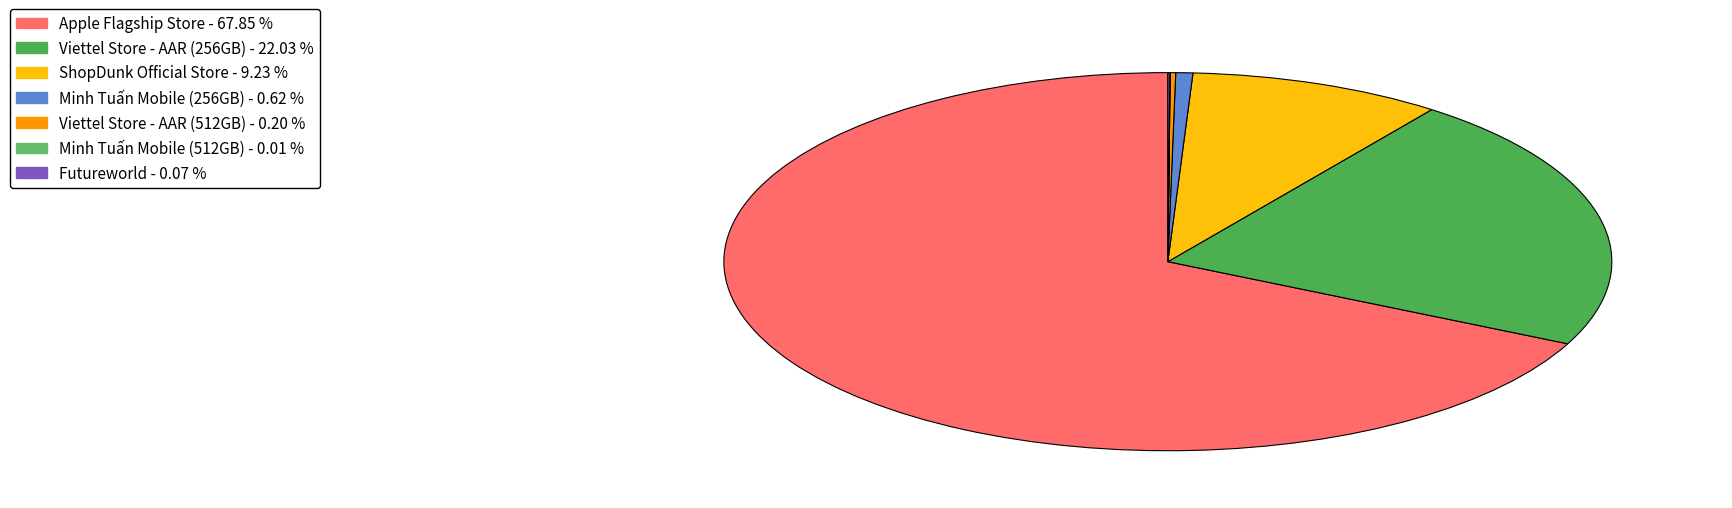

To the nearest percent, what is the difference between the Viettel Store - AAR (512GB) and ShopDunk Official Store slice percentages?

9%